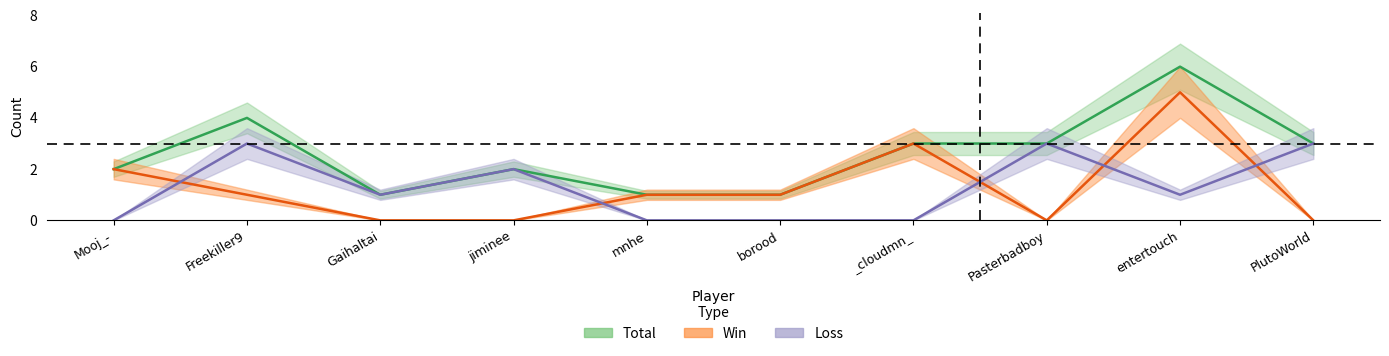

Reading left to right, list all the values displayed in this chart.

Total: Mooj_-=2	Freekiller9=4	Gaihaltai=1	jiminee=2	mnhe=1	borood=1	_cloudmn_=3	Pasterbadboy=3	entertouch=6	PlutoWorld=3
Win: Mooj_-=2	Freekiller9=1	Gaihaltai=0	jiminee=0	mnhe=1	borood=1	_cloudmn_=3	Pasterbadboy=0	entertouch=5	PlutoWorld=0
Loss: Mooj_-=0	Freekiller9=3	Gaihaltai=1	jiminee=2	mnhe=0	borood=0	_cloudmn_=0	Pasterbadboy=3	entertouch=1	PlutoWorld=3